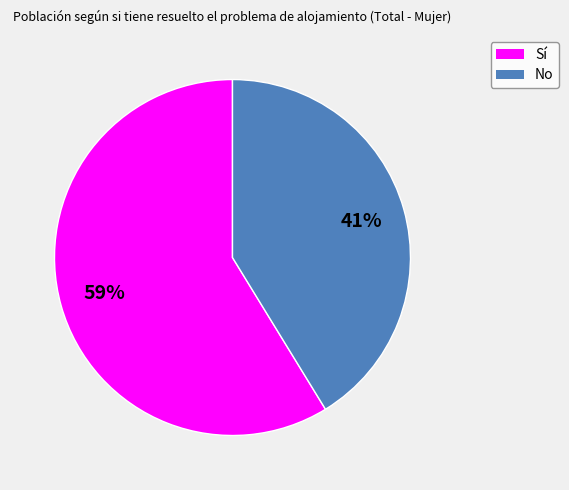

To the nearest percent, what is the difference between the Sí and No slice percentages?

18%